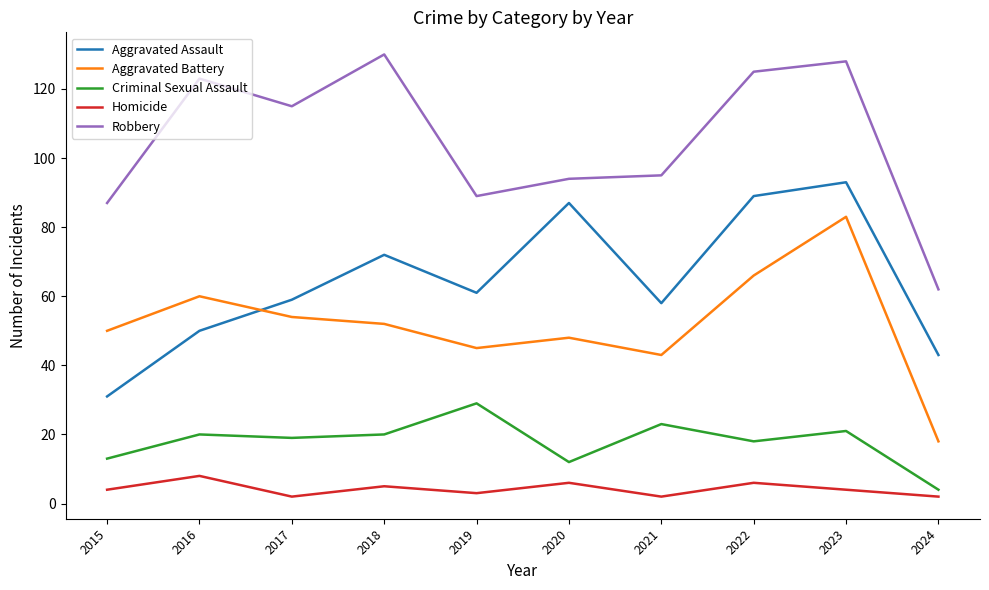

Is the value of Homicide at 2022 greater than the value of Aggravated Assault at 2023?

No